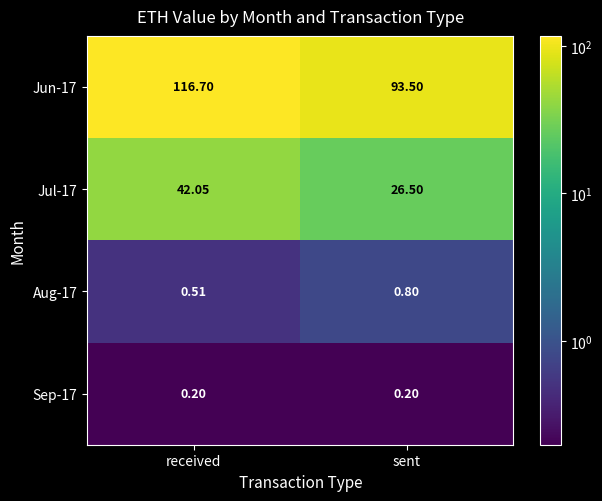

At which category does the chart reach its peak across all series?

received